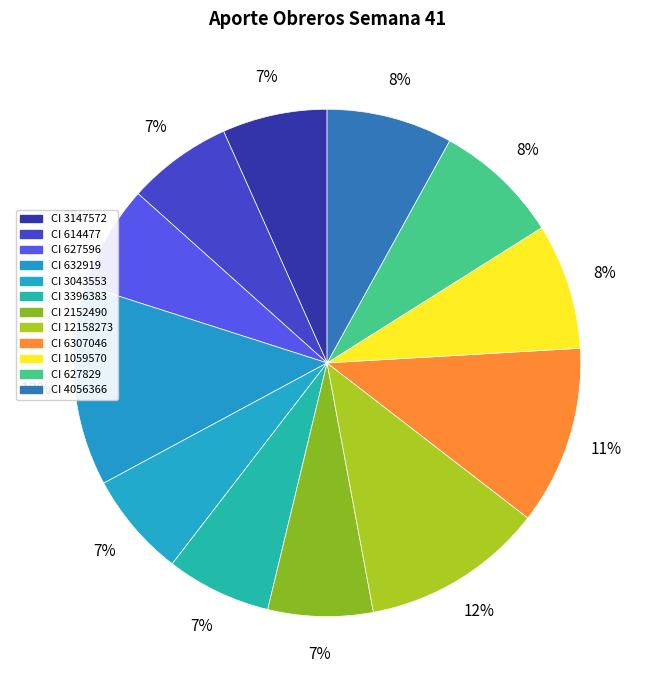

To the nearest percent, what portion does CI 3043553 represent?

7%